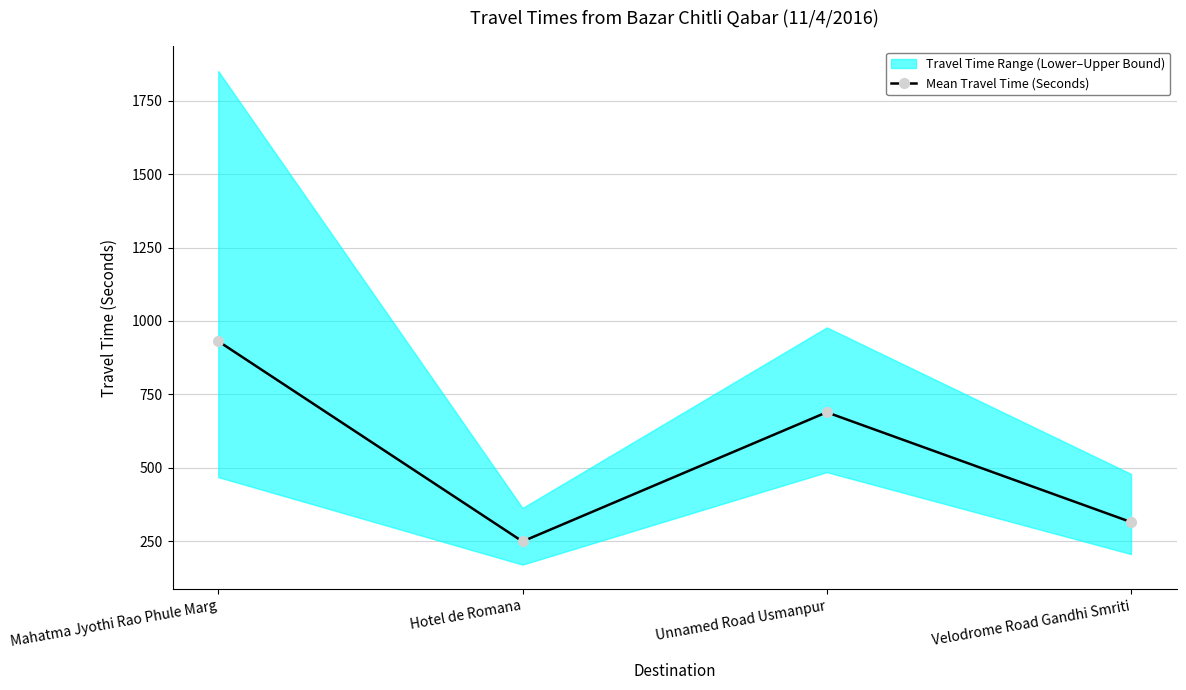

At which label is the value closest to 590?

Unnamed Road Usmanpur